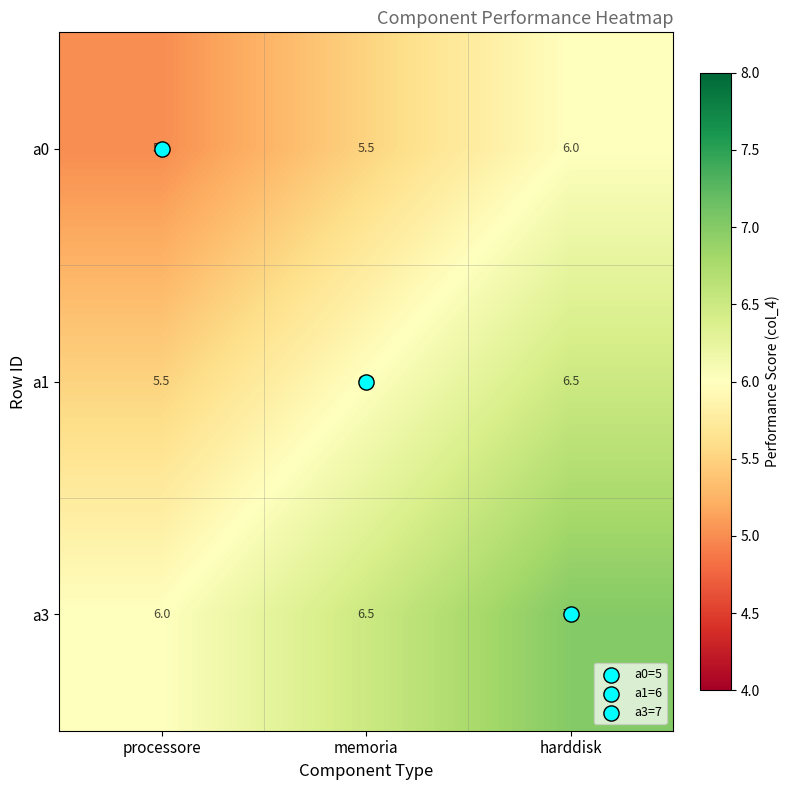

The value of a1 at memoria is 6.0. True or false?

True